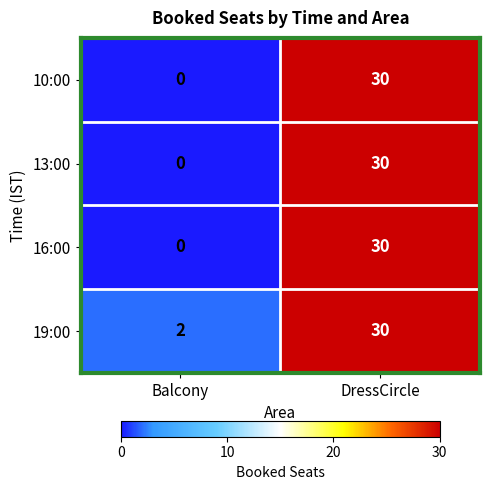

Is the value of 19:00 at DressCircle greater than the value of 13:00 at Balcony?

Yes